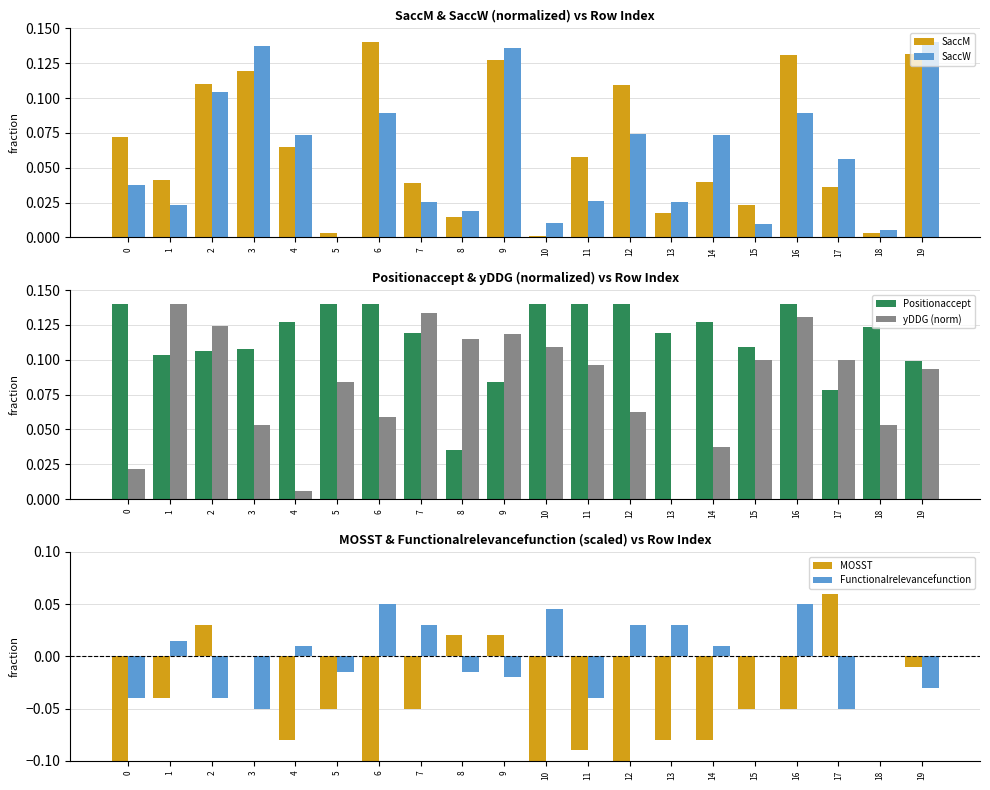

Which has a higher value, 11 or 19?

19